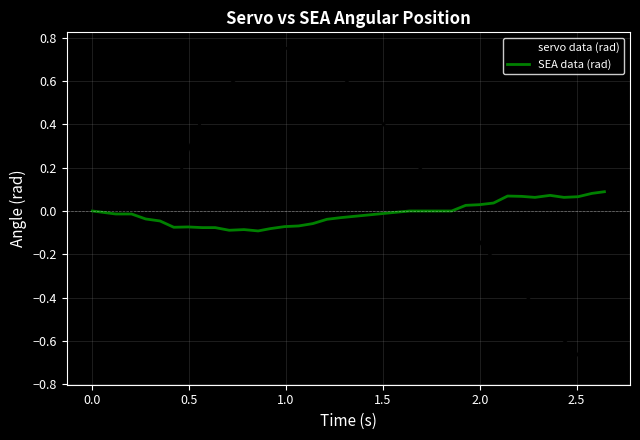

Count the number of categories in the chart.

35